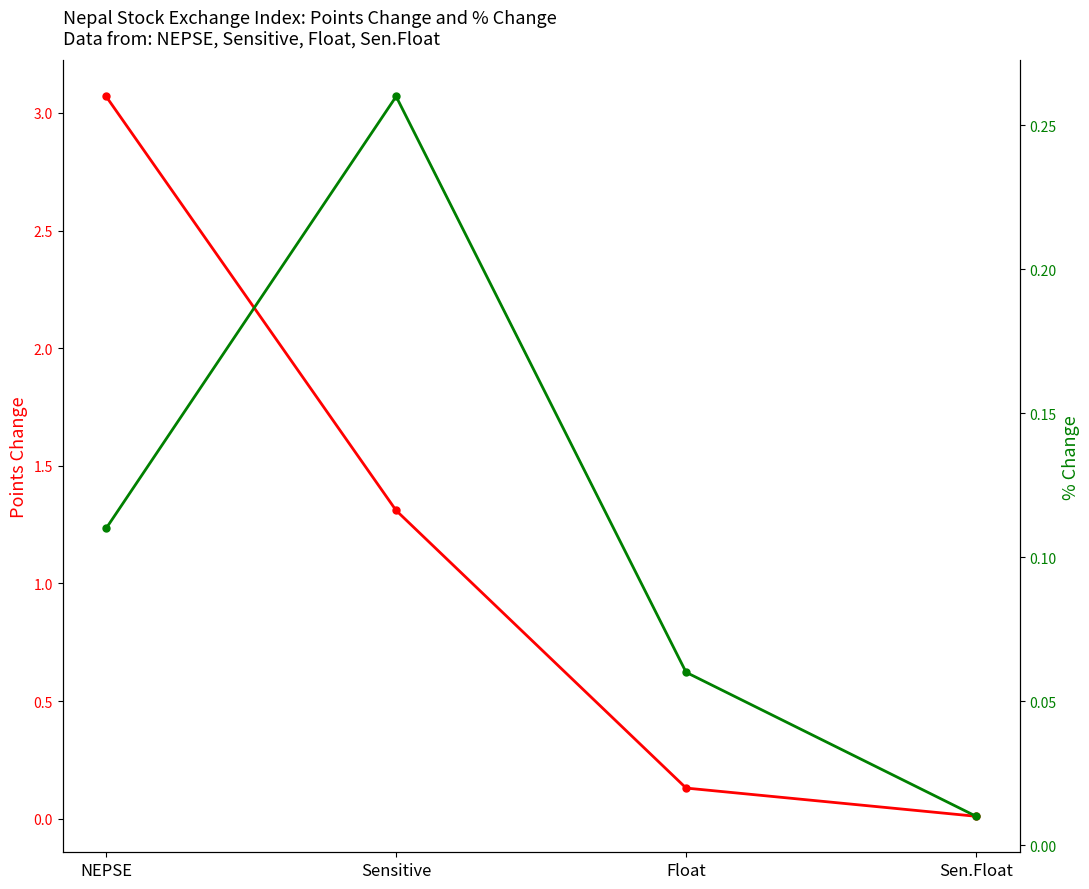

What are all the series names shown in the legend?

Points Change, %Change